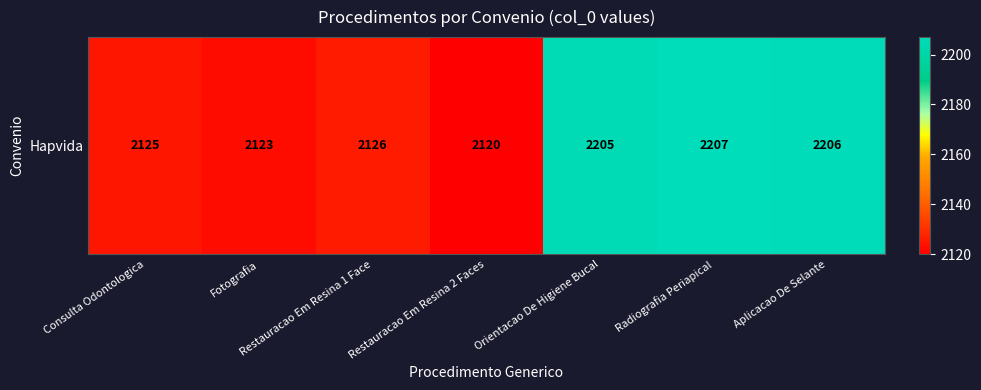

Read the value at Radiografia Periapical.

2207